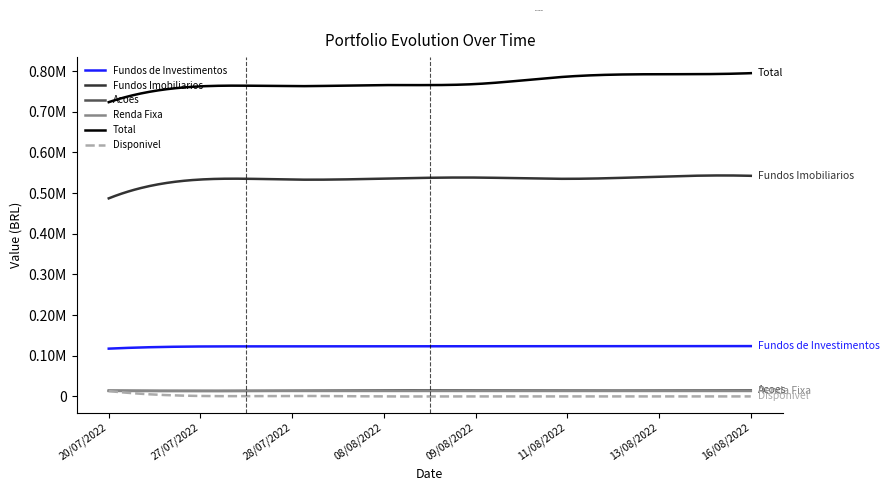

What are all the series names shown in the legend?

Fundos de Investimentos, Fundos Imobiliarios, Acoes, Renda Fixa, Total, Disponivel